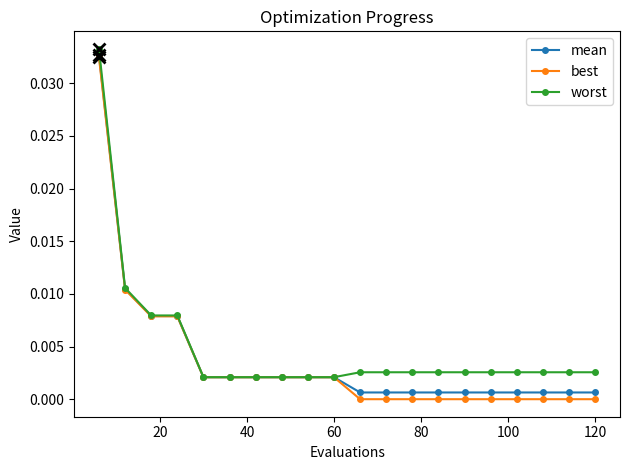

Which series has the largest range (max minus min)?

best